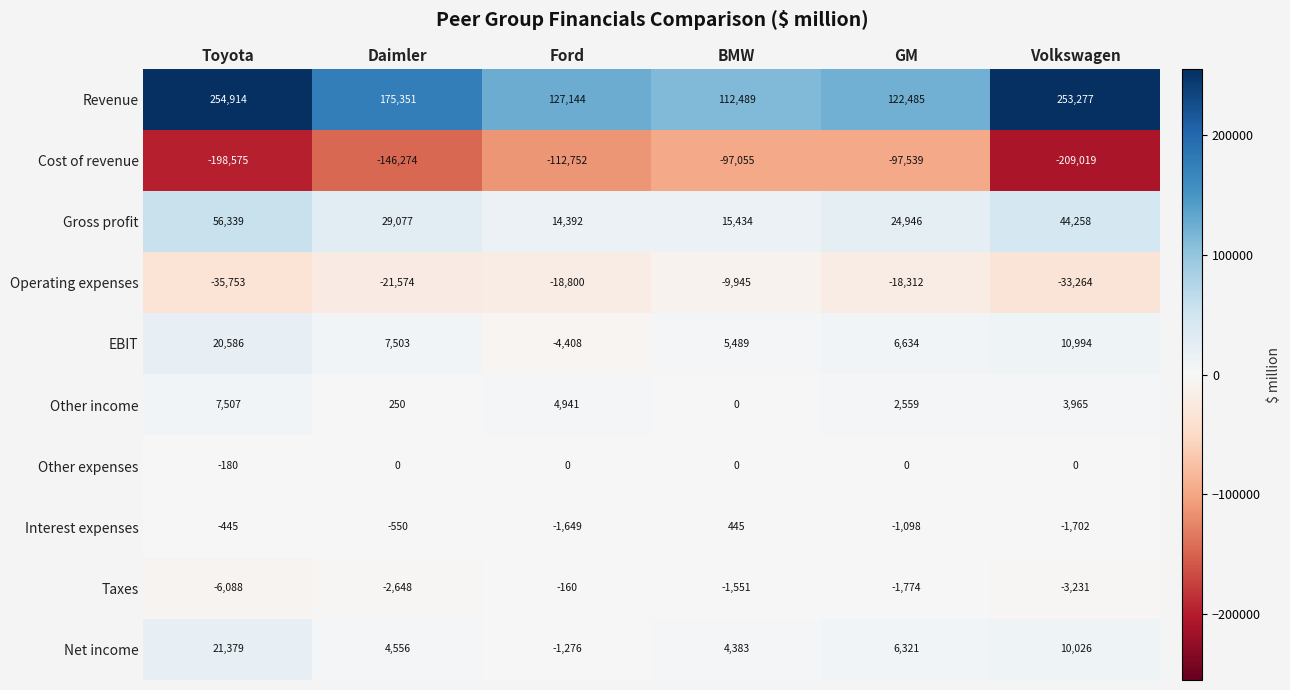

Is it true that Gross profit equals 29077 at Daimler?

True